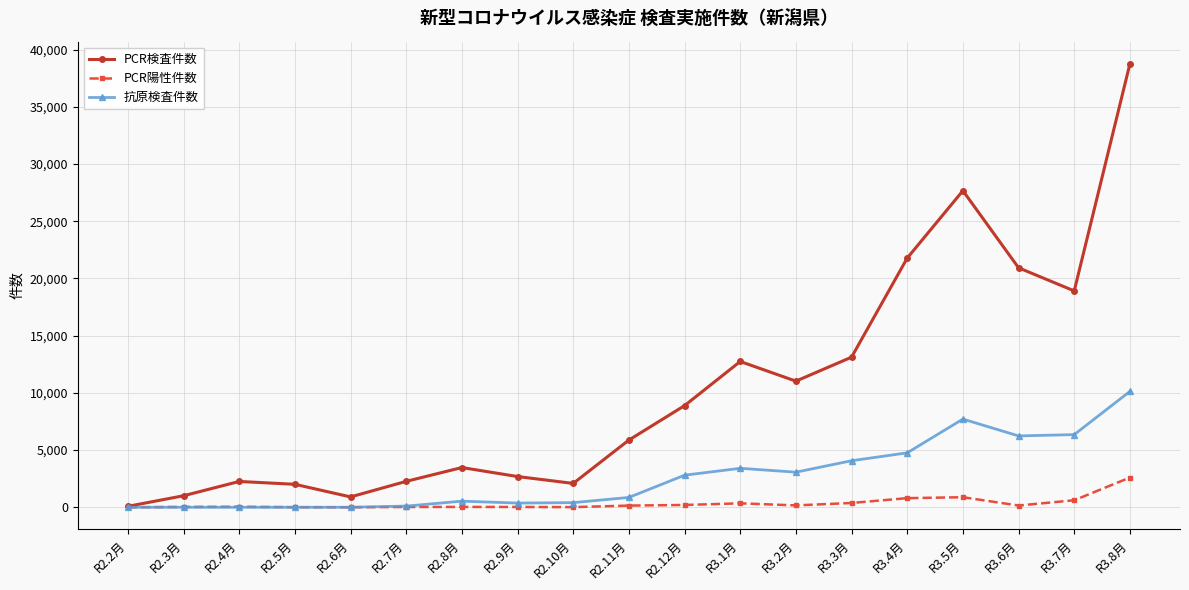

How many interior local valleys does the PCR検査件数 series have?

4